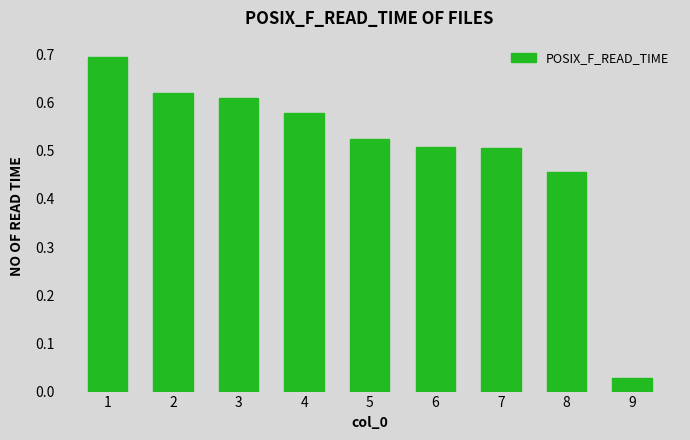

Which has a higher value, 4 or 6?

4